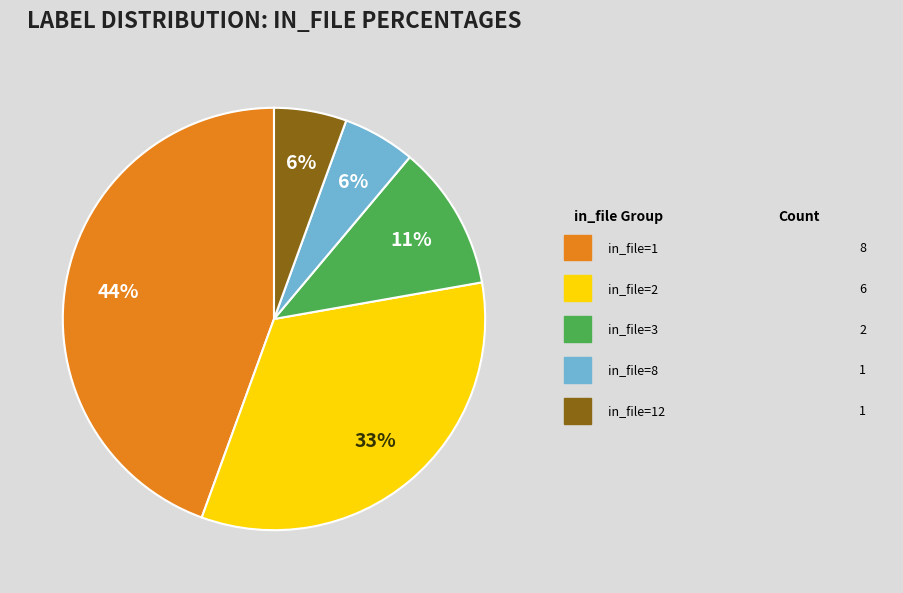

Is there a majority slice in this chart?

No